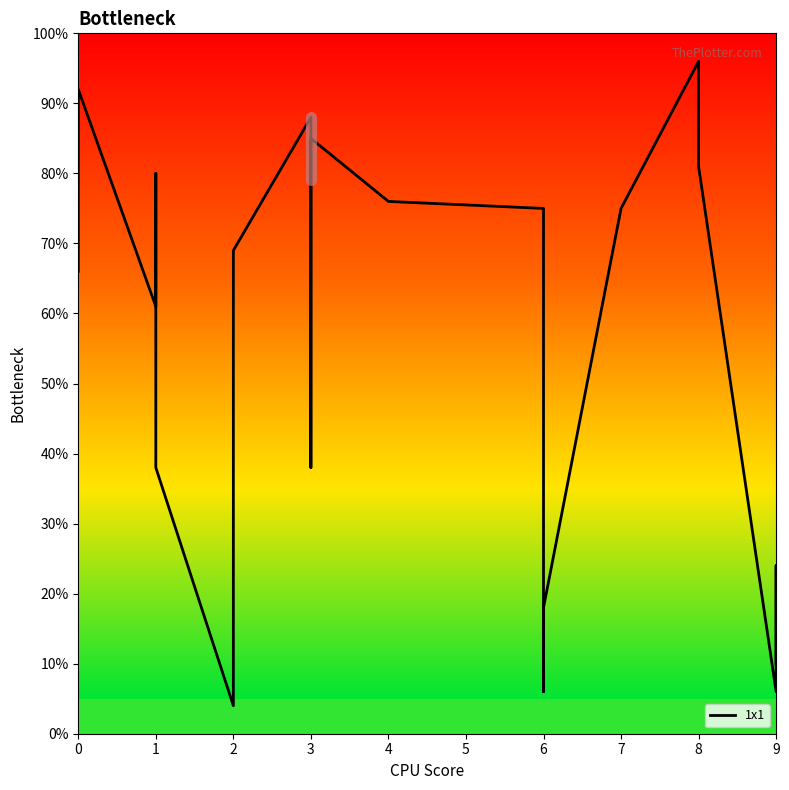

List the labels in order of value, smallest first.

2, 6, 9, 9, 6, 9, 1, 3, 1, 0, 2, 6, 7, 4, 3, 1, 8, 3, 3, 0, 8